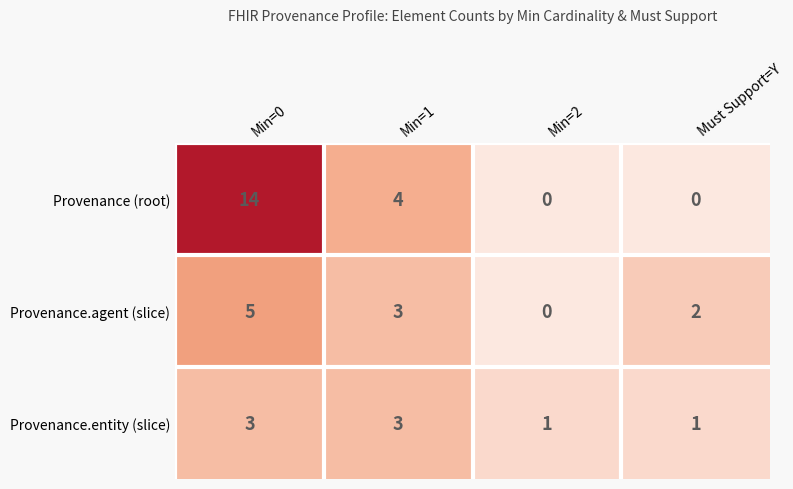

Which series has the largest total across all categories?

Provenance (root)